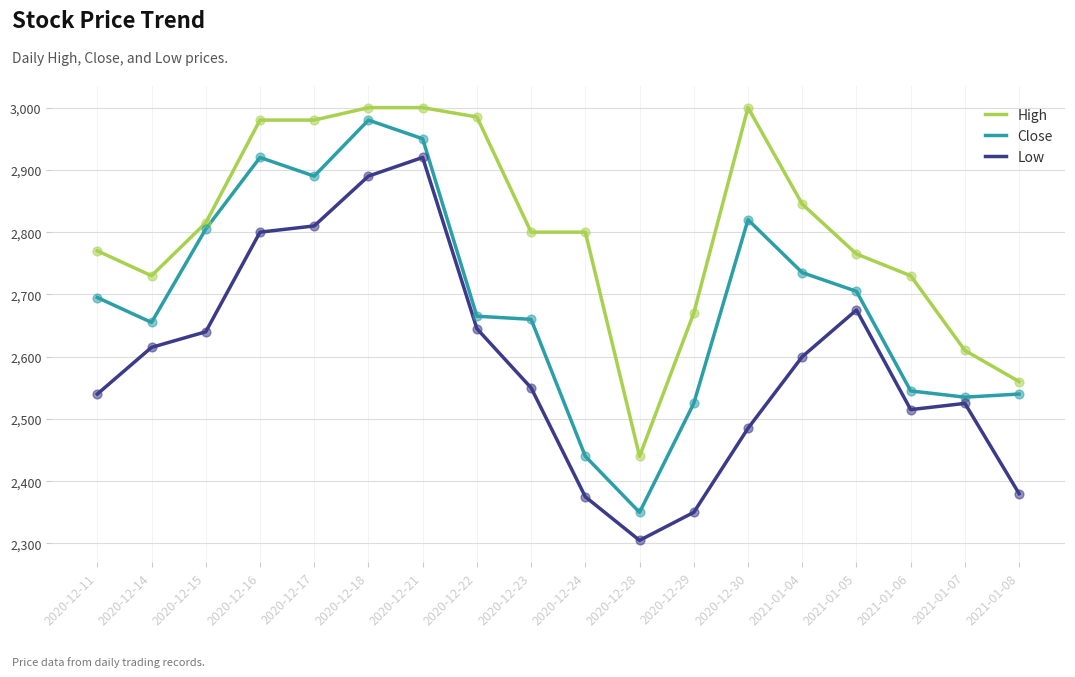

Which series changed the most between 2020-12-15 and 2021-01-07?

Close